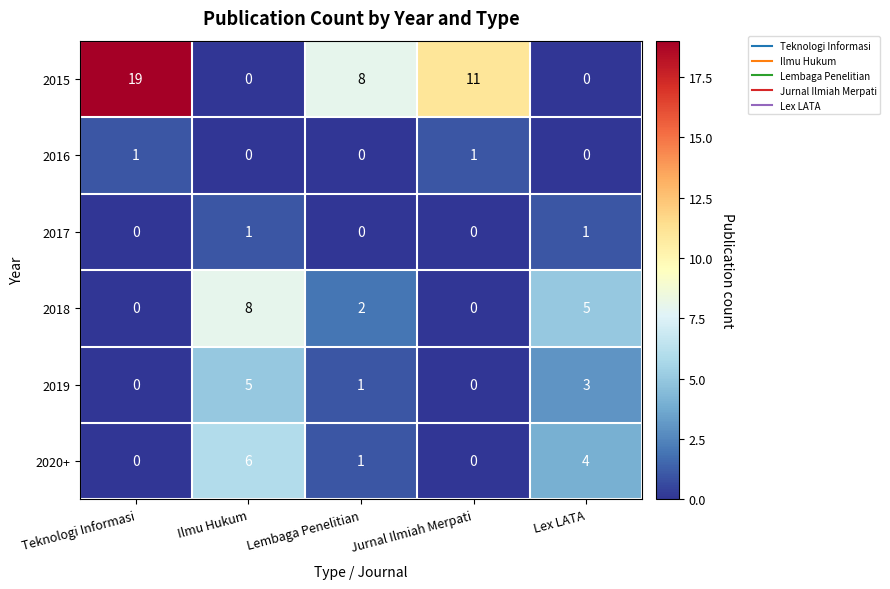

Reading left to right, extract all data points from this chart.

2015: Teknologi Informasi=19	Ilmu Hukum=0	Lembaga Penelitian=8	Jurnal Ilmiah Merpati=11	Lex LATA=0
2016: Teknologi Informasi=1	Ilmu Hukum=0	Lembaga Penelitian=0	Jurnal Ilmiah Merpati=1	Lex LATA=0
2017: Teknologi Informasi=0	Ilmu Hukum=1	Lembaga Penelitian=0	Jurnal Ilmiah Merpati=0	Lex LATA=1
2018: Teknologi Informasi=0	Ilmu Hukum=8	Lembaga Penelitian=2	Jurnal Ilmiah Merpati=0	Lex LATA=5
2019: Teknologi Informasi=0	Ilmu Hukum=5	Lembaga Penelitian=1	Jurnal Ilmiah Merpati=0	Lex LATA=3
2020+: Teknologi Informasi=0	Ilmu Hukum=6	Lembaga Penelitian=1	Jurnal Ilmiah Merpati=0	Lex LATA=4